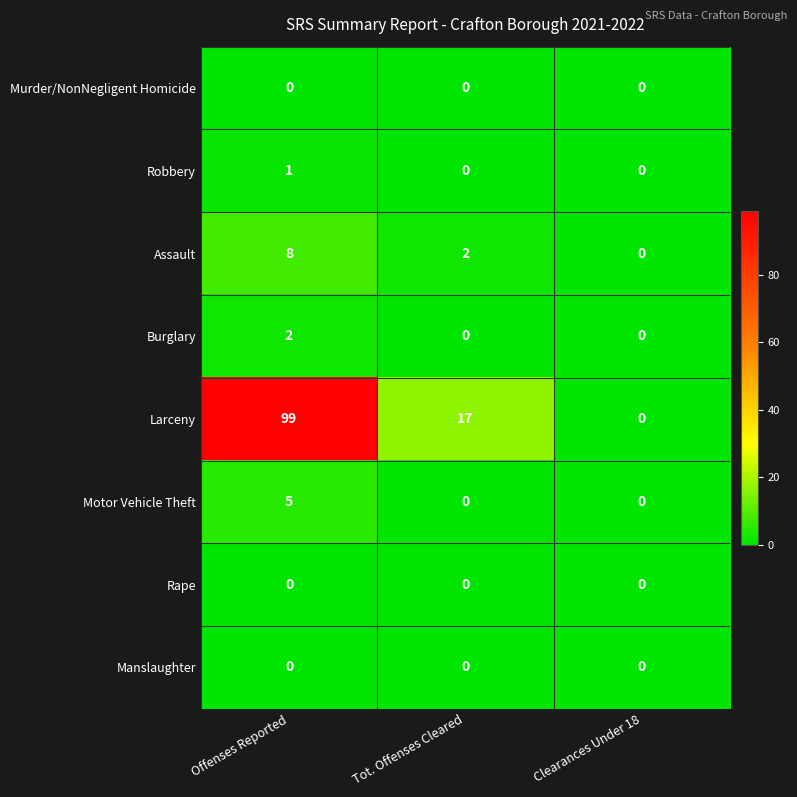

At which category does the chart reach its peak across all series?

Offenses Reported